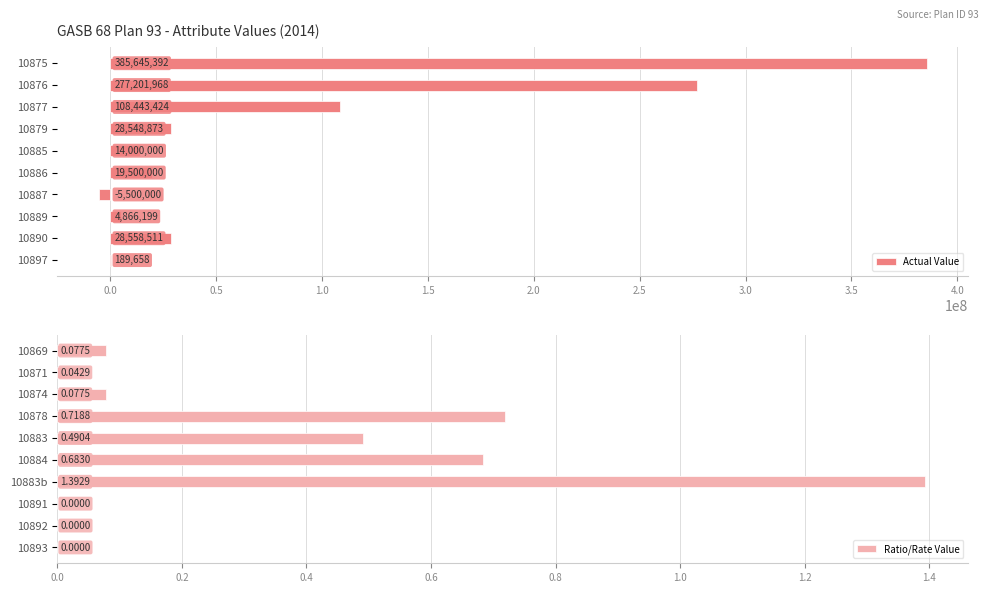

Which series has the largest total across all categories?

Actual Value